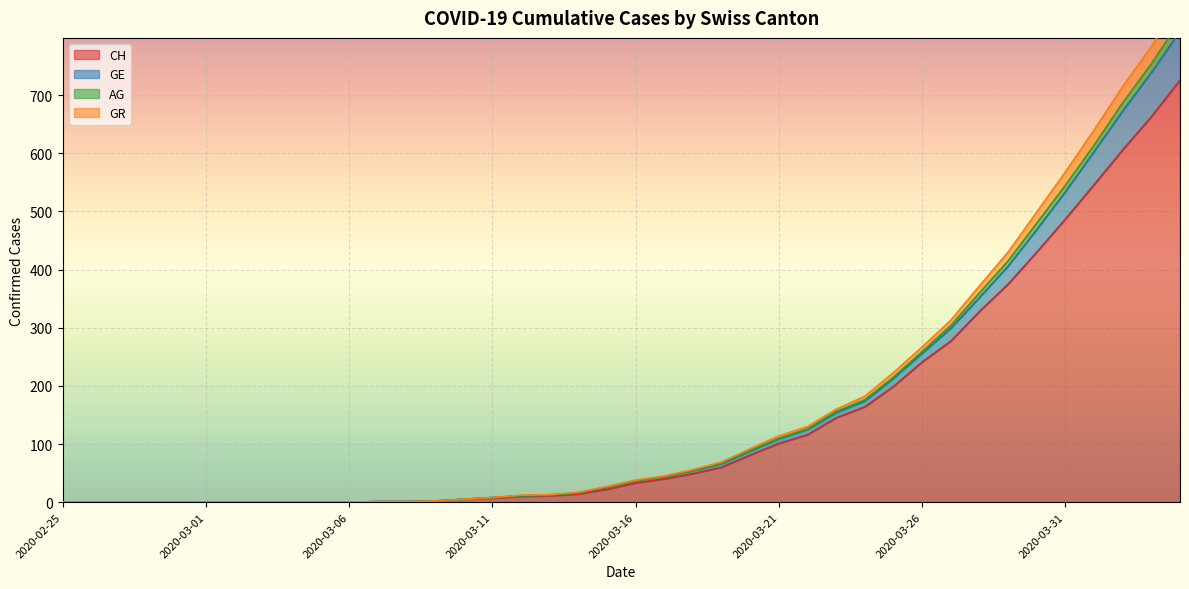

True or false: CH and GE cross at least once.

False